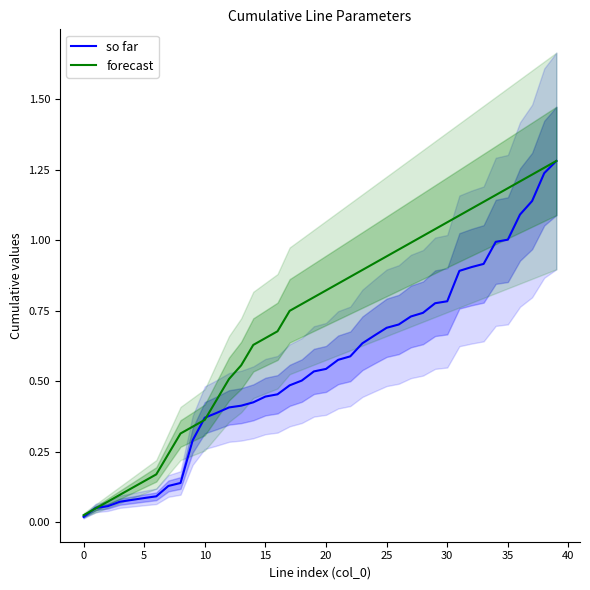

Is it true that forecast equals 1.9 at 32?

False